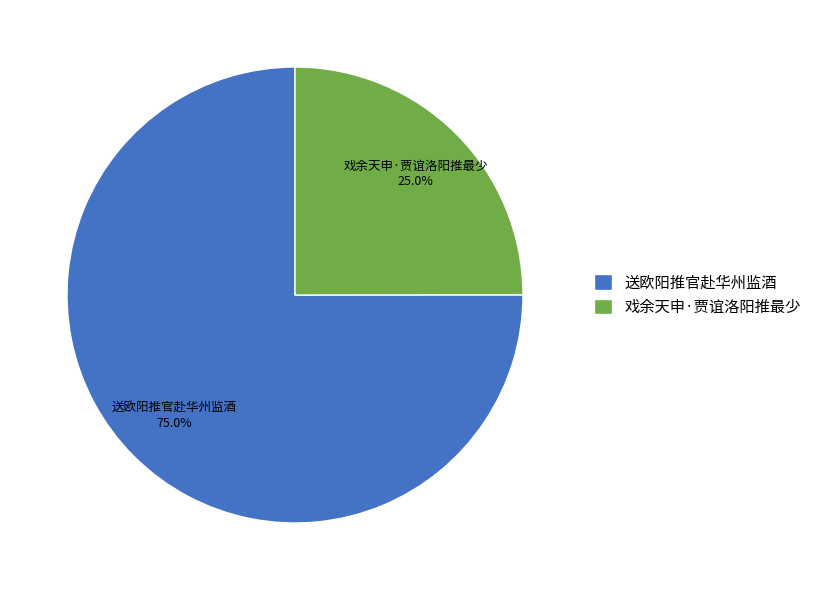

What is the largest slice in the pie chart?

送欧阳推官赴华州监酒